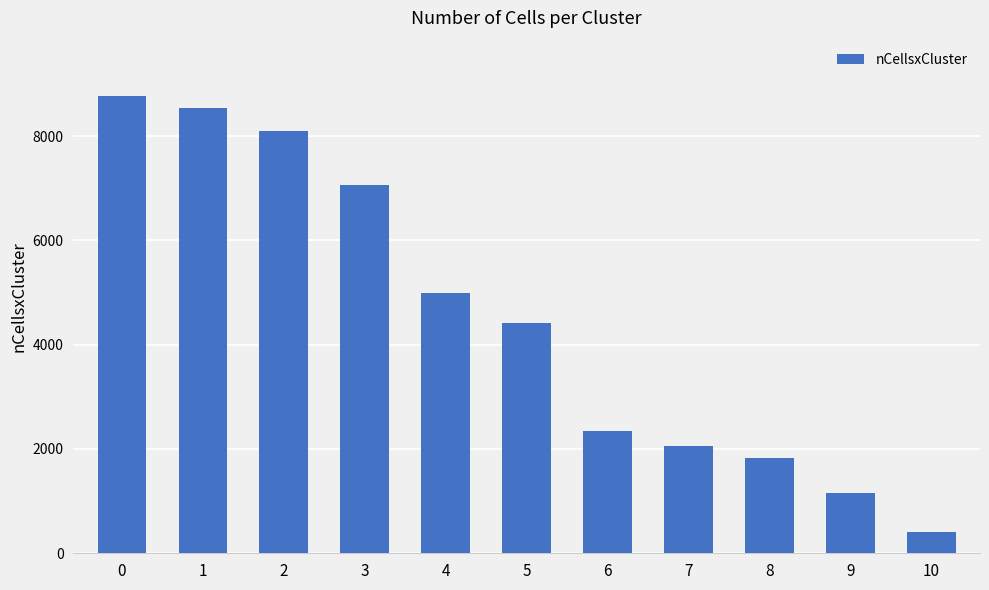

The value at 10 is 413. True or false?

True